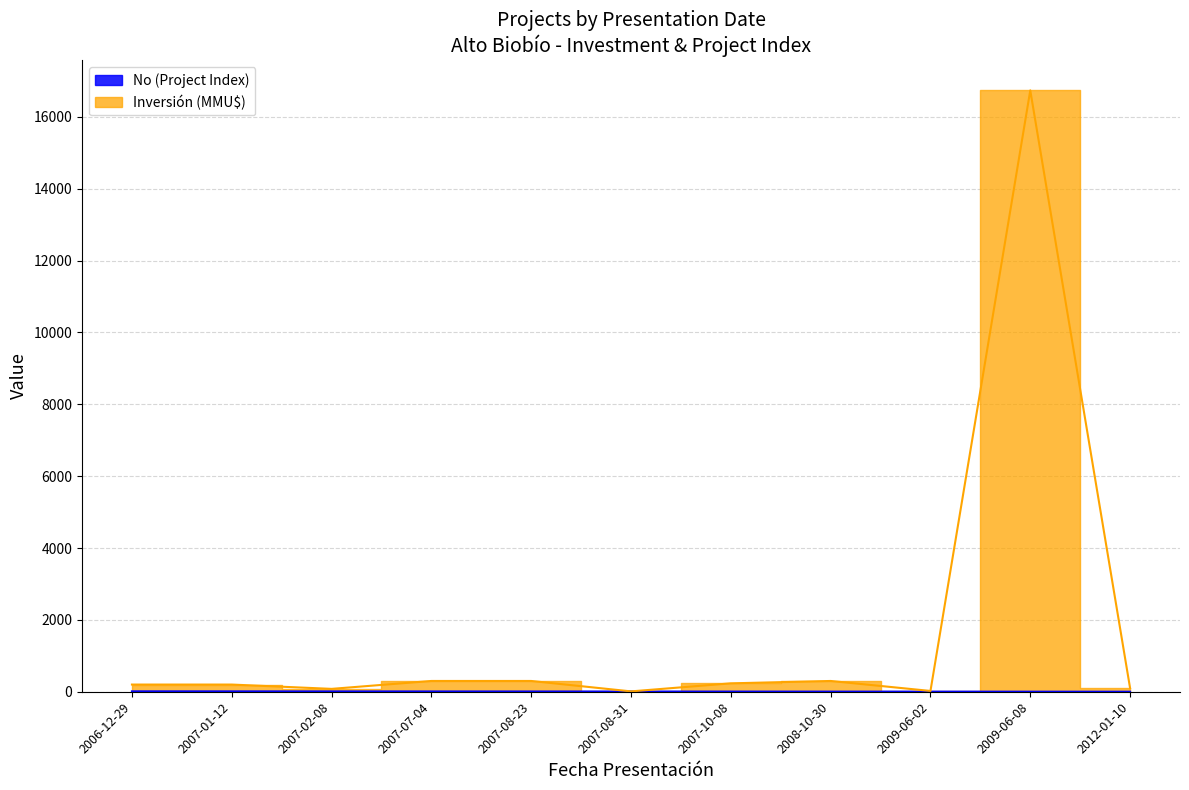

How many No (Project Index) values are between 3 and 9?

7